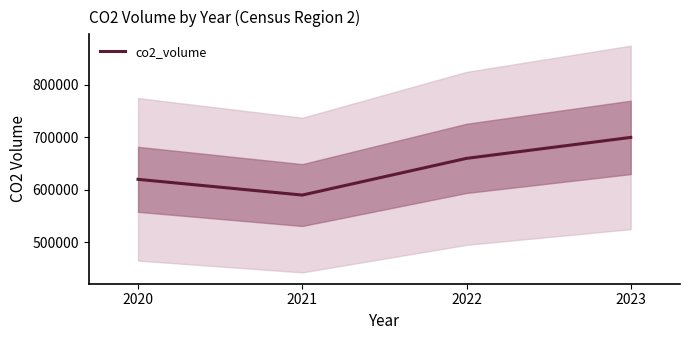

What is the maximum value shown in the chart?

700000